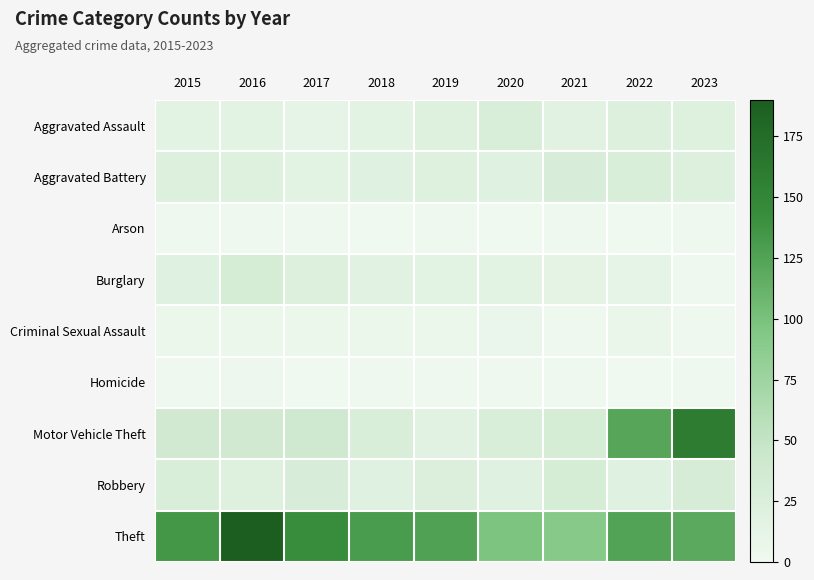

Reading left to right, transcribe all the data shown in this chart.

Aggravated Assault: 2015=15	2016=15	2017=12	2018=15	2019=21	2020=27	2021=17	2022=22	2023=21
Aggravated Battery: 2015=22	2016=21	2017=15	2018=20	2019=21	2020=20	2021=28	2022=27	2023=22
Arson: 2015=1	2016=1	2017=2	2018=0	2019=1	2020=0	2021=2	2022=0	2023=1
Burglary: 2015=20	2016=32	2017=22	2018=17	2019=16	2020=15	2021=14	2022=12	2023=2
Criminal Sexual Assault: 2015=5	2016=4	2017=5	2018=5	2019=5	2020=6	2021=2	2022=7	2023=2
Homicide: 2015=2	2016=3	2017=0	2018=1	2019=1	2020=1	2021=2	2022=0	2023=1
Motor Vehicle Theft: 2015=38	2016=38	2017=39	2018=27	2019=17	2020=27	2021=32	2022=123	2023=160
Robbery: 2015=27	2016=21	2017=28	2018=20	2019=24	2020=20	2021=32	2022=20	2023=31
Theft: 2015=135	2016=190	2017=143	2018=131	2019=126	2020=97	2021=91	2022=124	2023=120